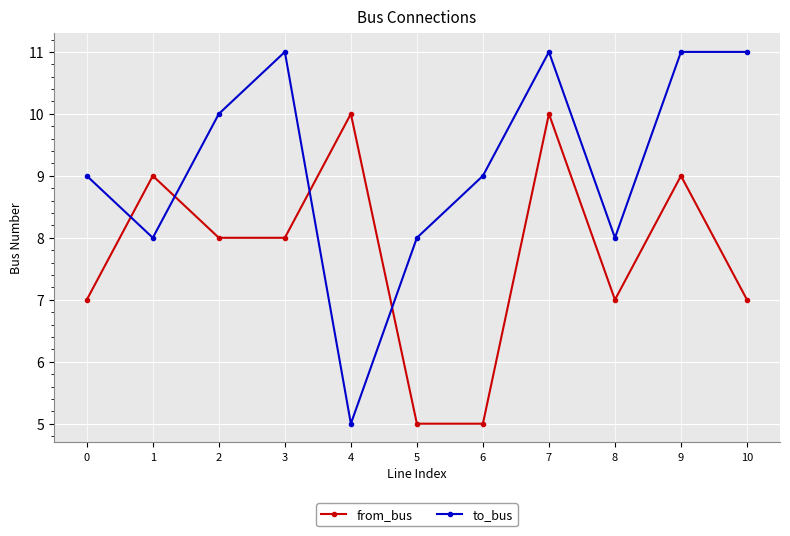

Reading left to right, list all the values displayed in this chart.

from_bus: 7	9	8	8	10	5	5	10	7	9	7
to_bus: 9	8	10	11	5	8	9	11	8	11	11